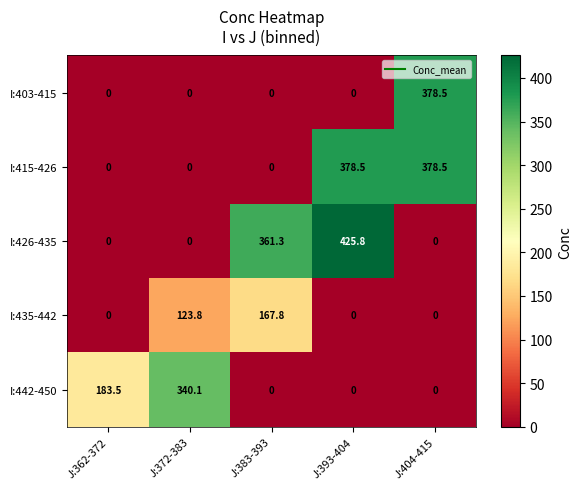

What is the total value across all series at J:372-383?

463.9